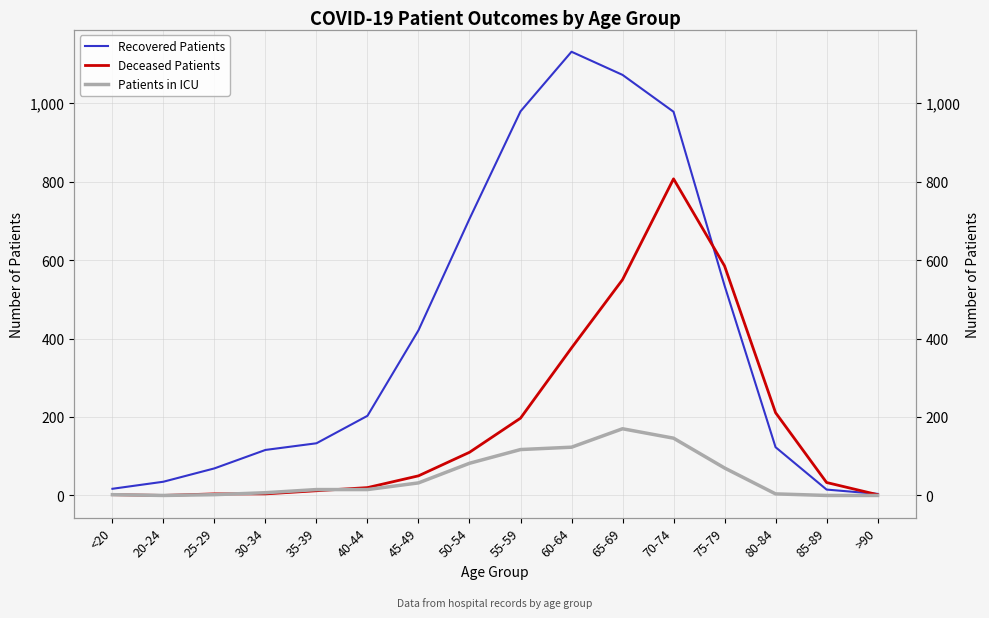

Which has a higher value, 55-59 or <20?

55-59